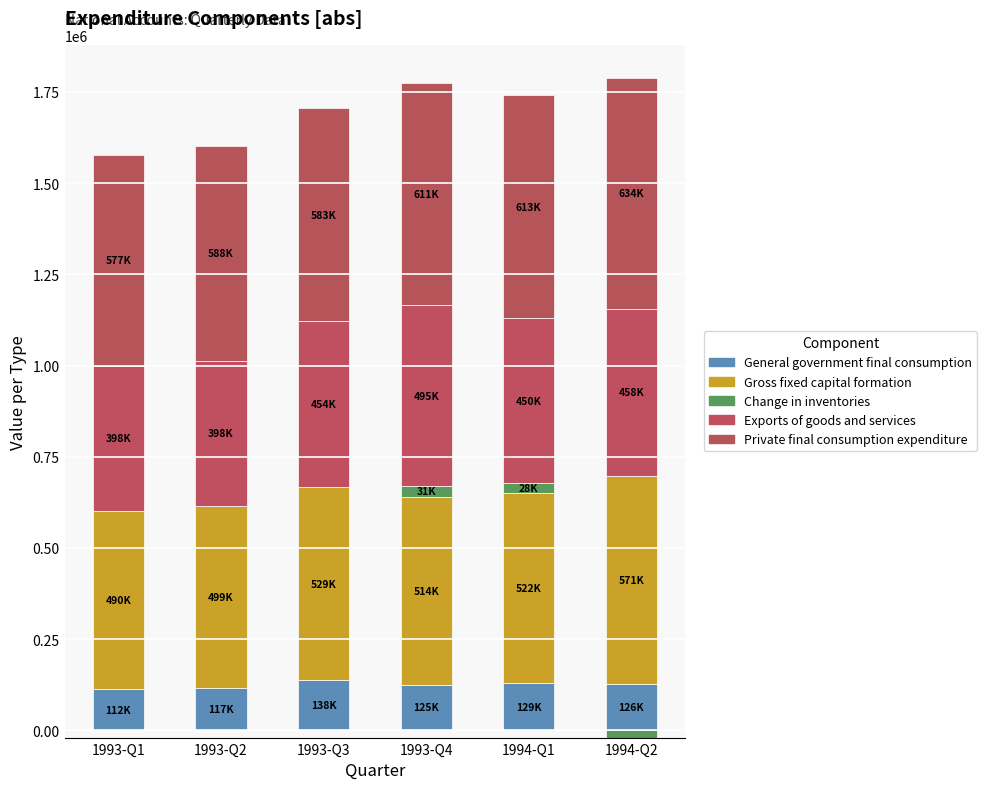

Which has a higher value, 1994-Q1 or 1994-Q2?

1994-Q1